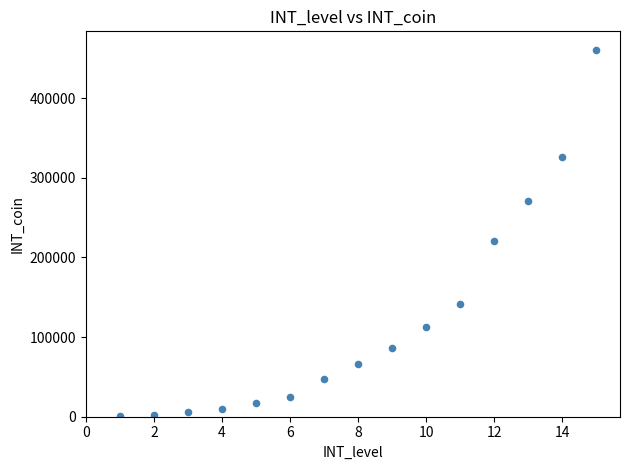

What is the range of Y values (max minus min)?

460008